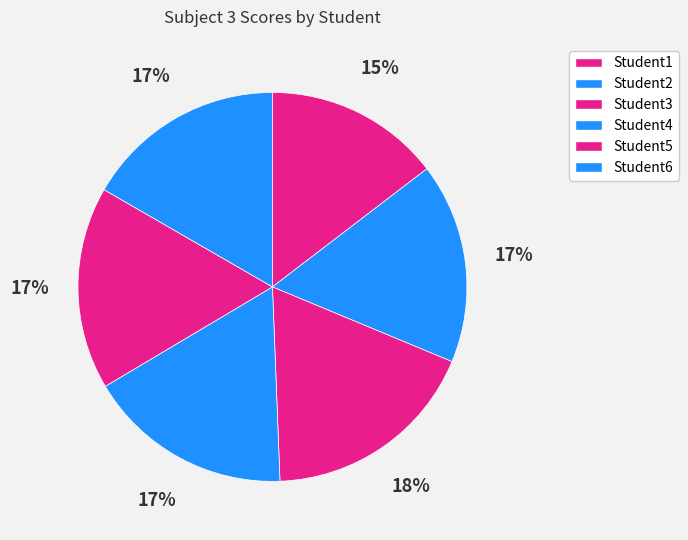

How many segments does this pie chart have?

6